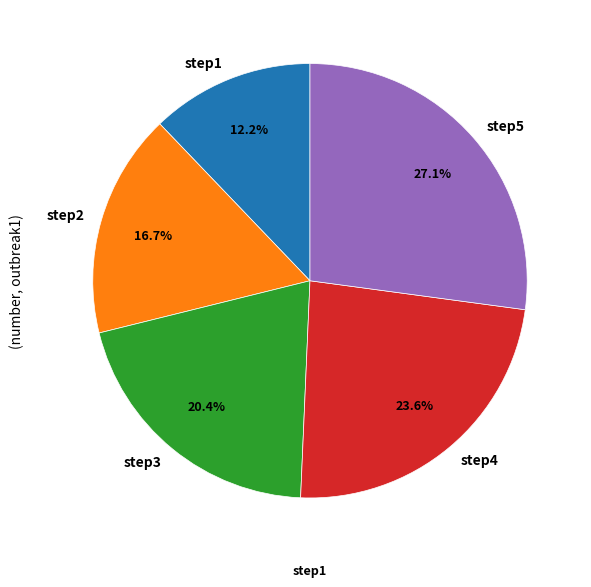

The step5 slice represents 27% of the pie. True or false?

True